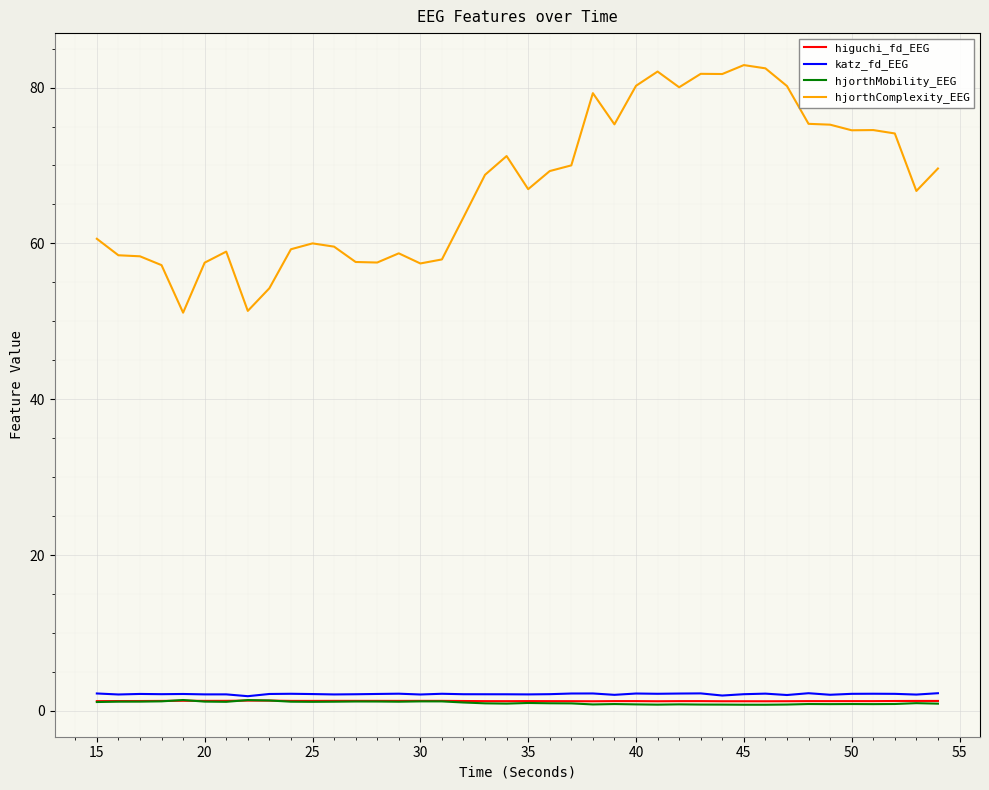

What is the maximum value shown in the chart?

82.9